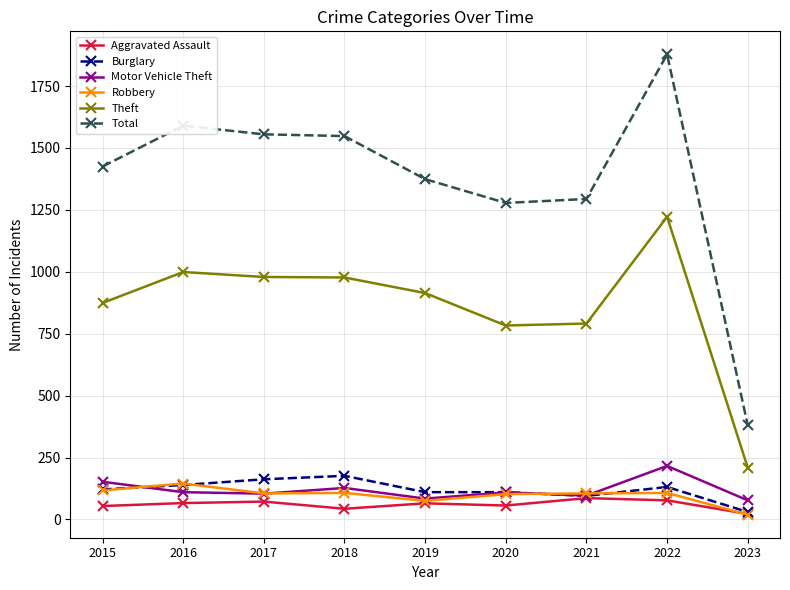

Is the value of Motor Vehicle Theft at 2017 greater than the value of Theft at 2019?

No